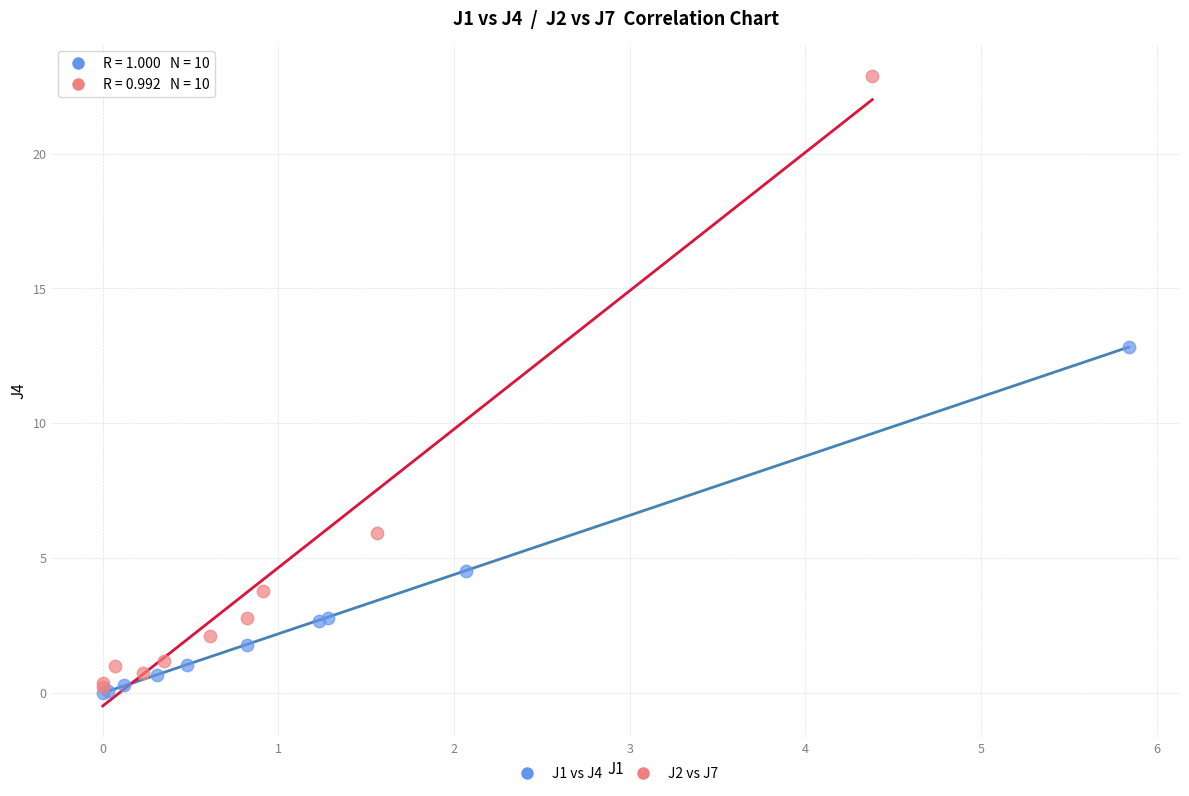

What are all the series names shown in the legend?

J1 vs J4, J2 vs J7